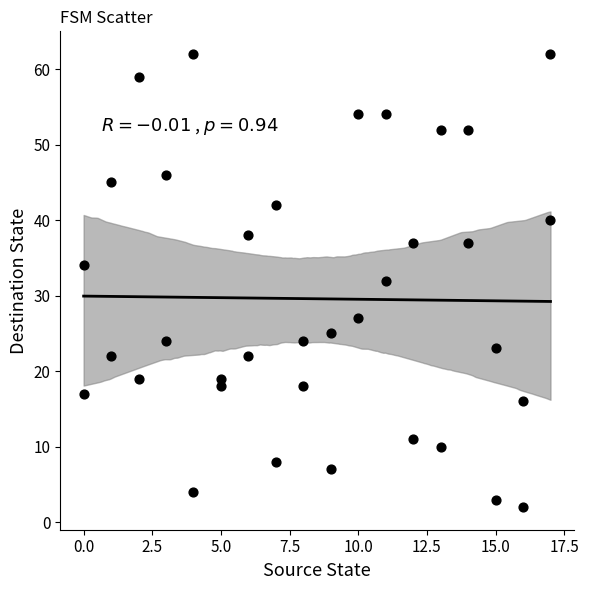

What is the range of Y values (max minus min)?

60